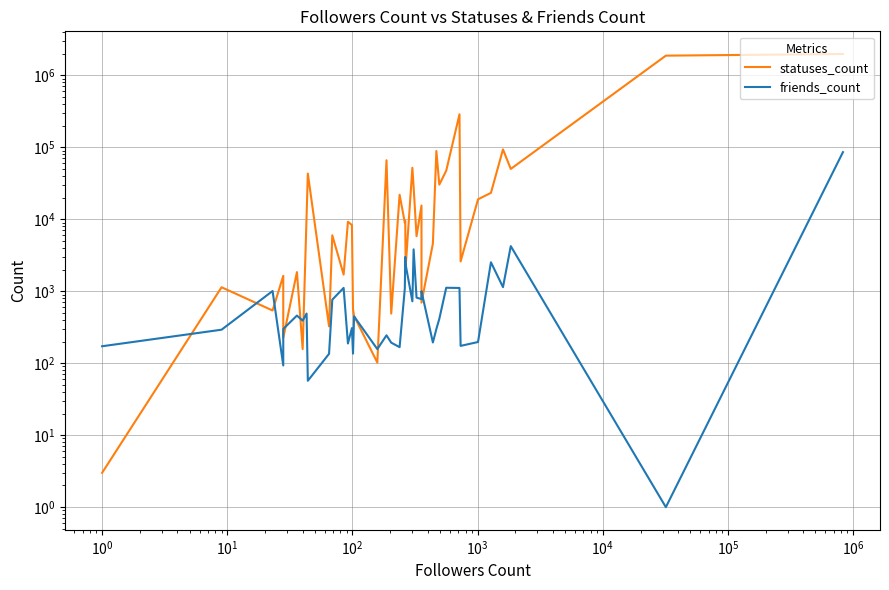

Is it true that statuses_count equals 275 at $\mathdefault{10^{4}}$?

False